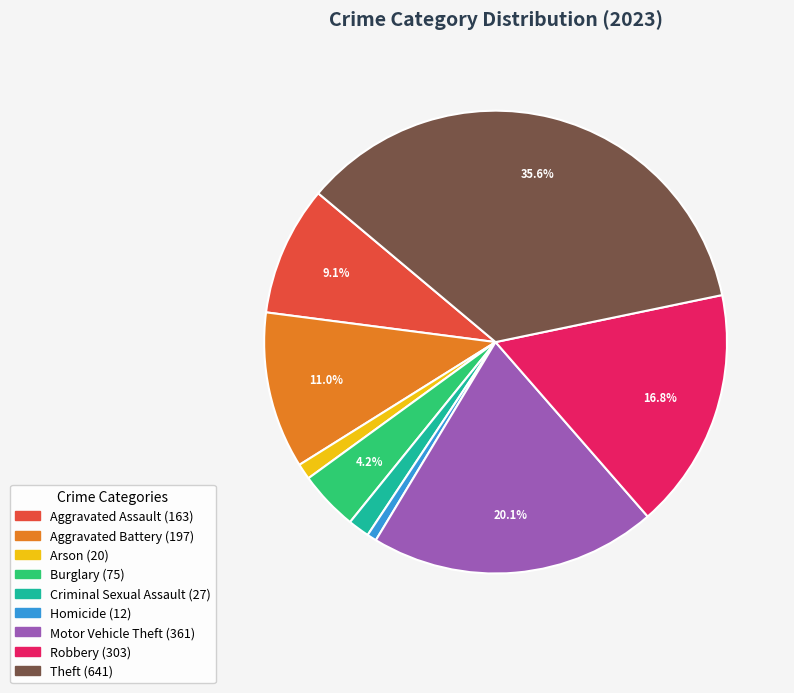

Which slice is the largest?

Theft